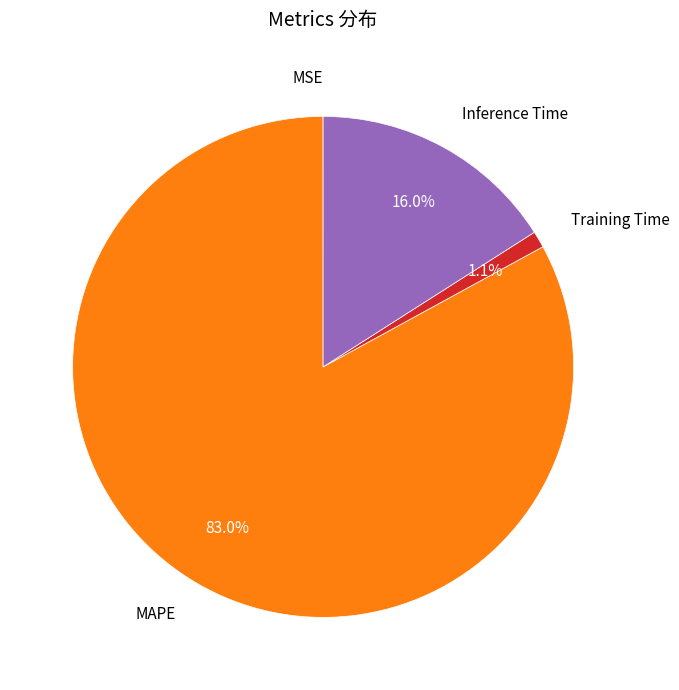

Does any single category account for the majority?

Yes